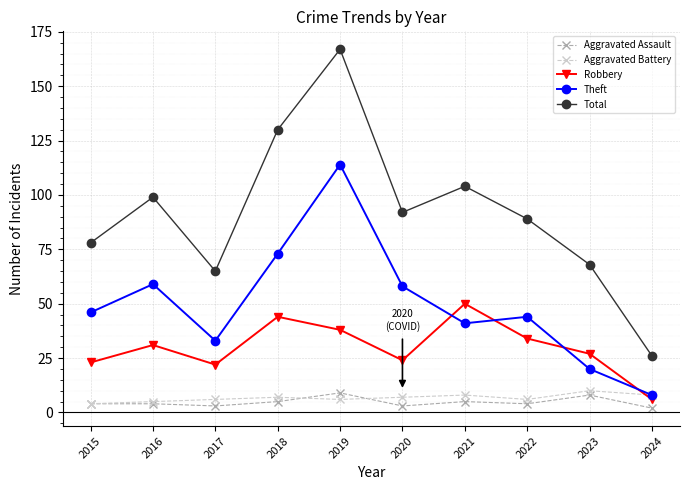

How many lines are shown in the chart?

5